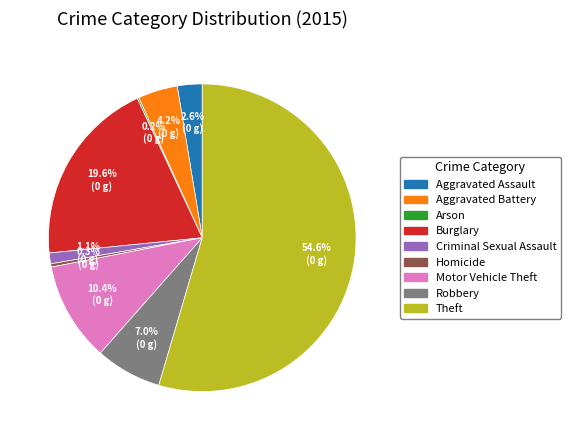

Is it true that Criminal Sexual Assault is 1% of the pie?

True